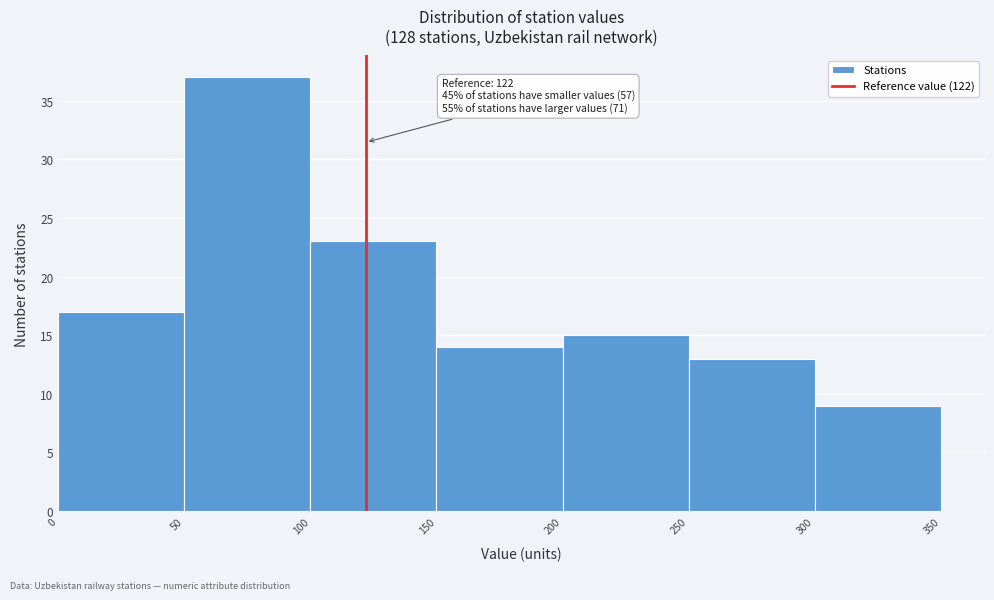

Which range on the x-axis has the tallest bar?

50 to 100